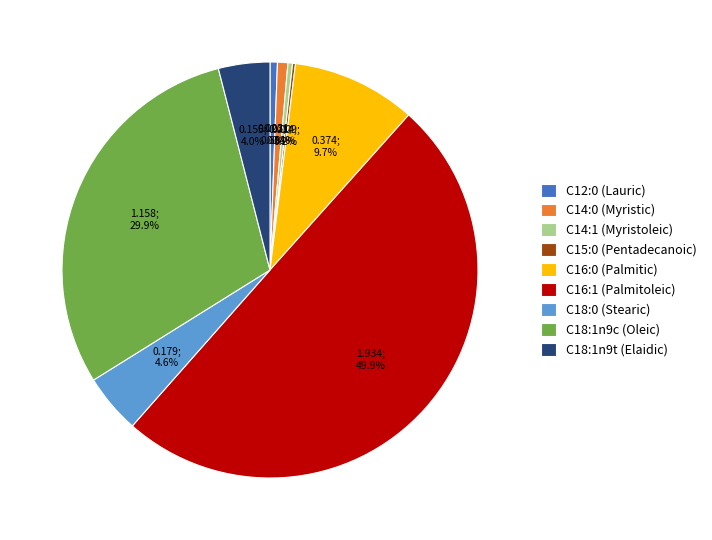

What is the total percentage of C14:0 (Myristic) and C12:0 (Lauric)?

1.4%